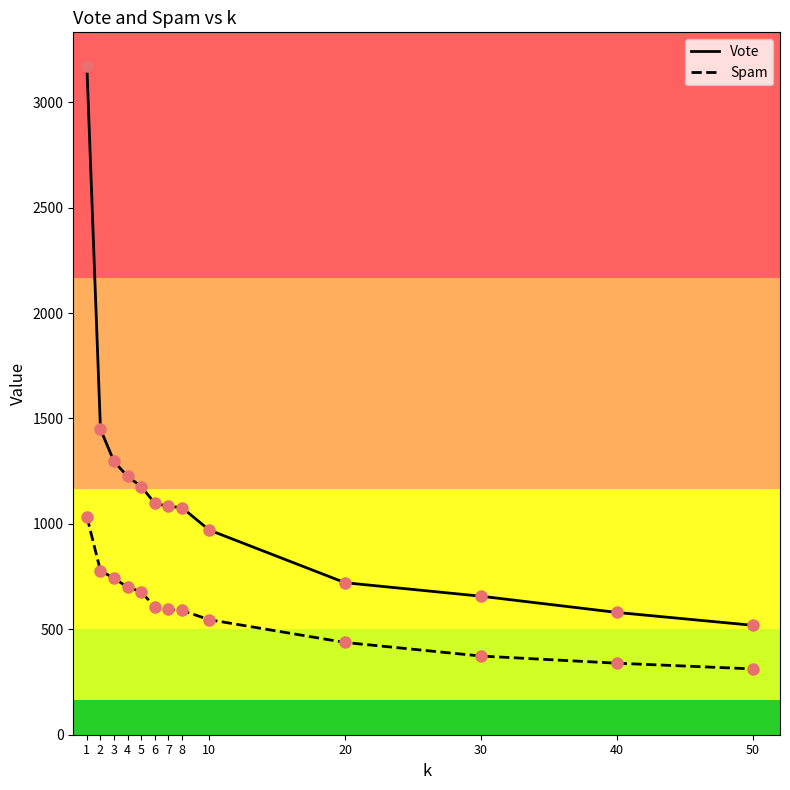

Which series changed the most between 1 and 3?

Vote